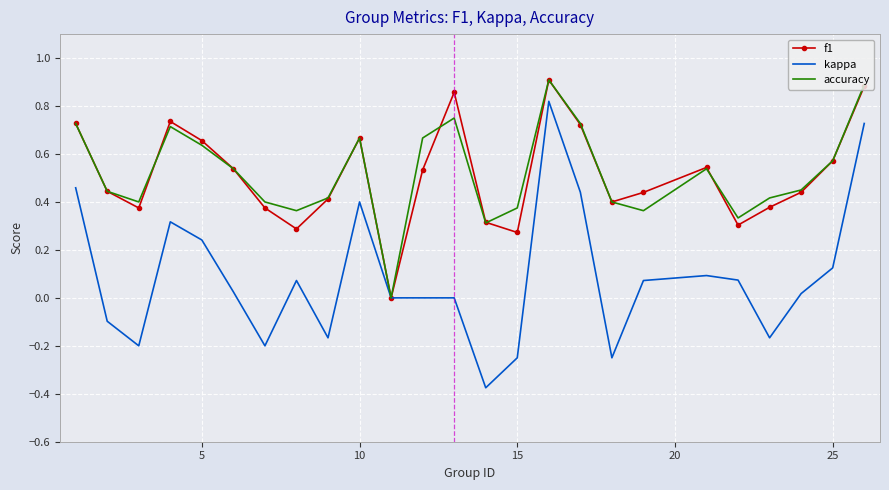

List the series in order of their peak value, highest first.

f1, accuracy, kappa